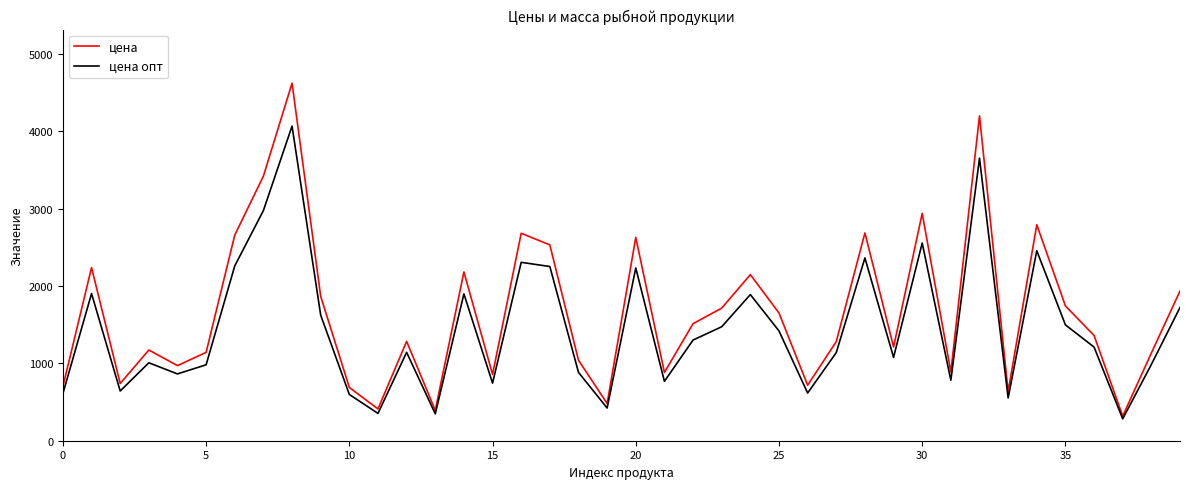

What is the greatest value displayed?

4624